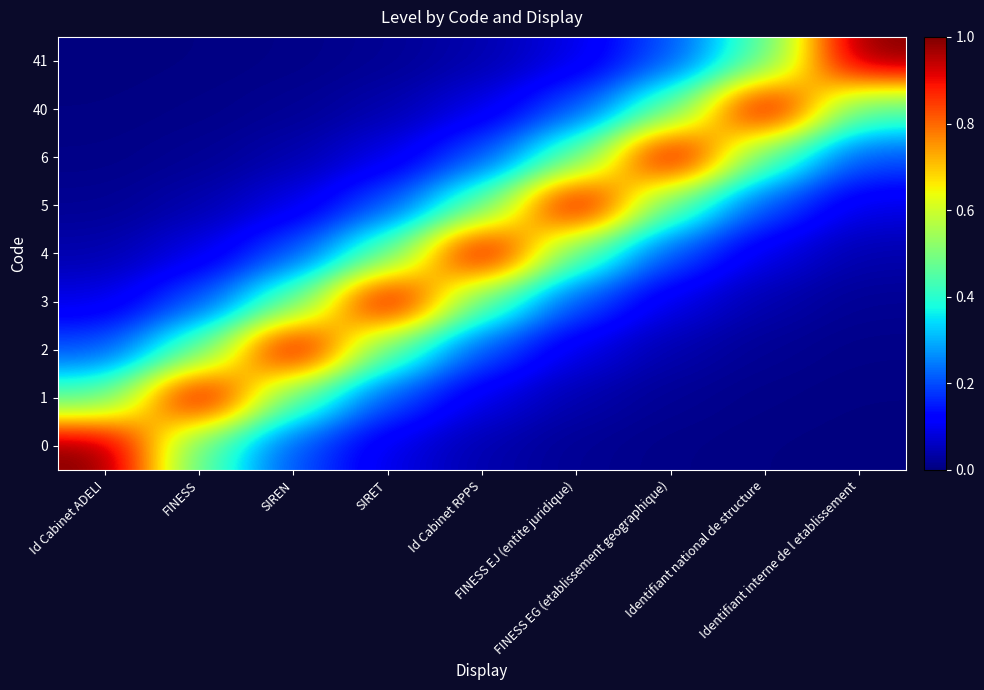

Which series has the largest total across all categories?

4